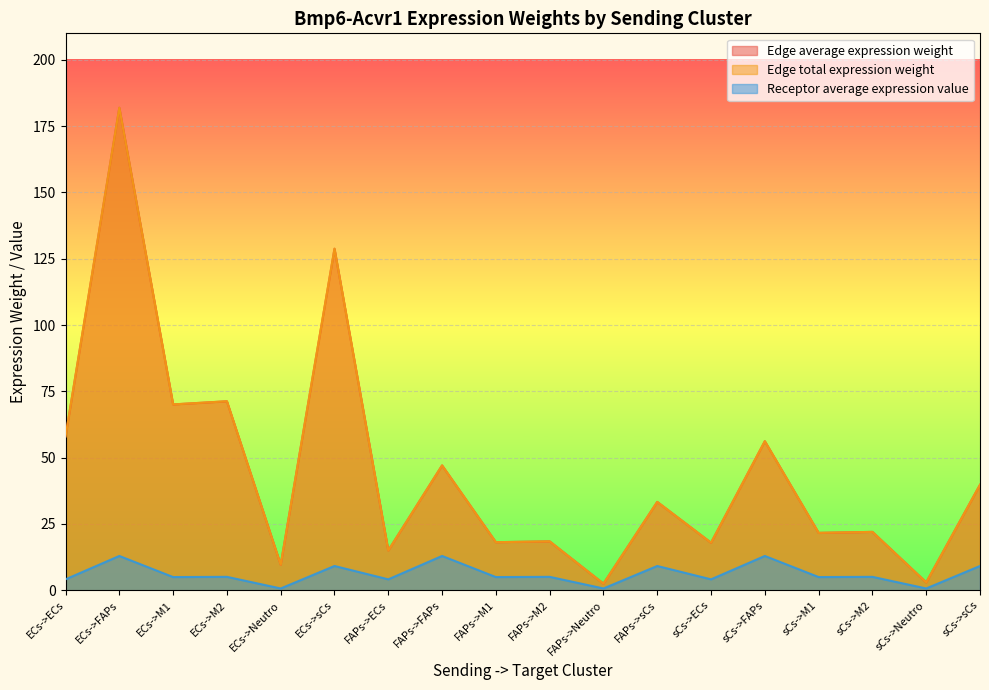

At which label does Receptor average expression value reach its peak?

ECs->FAPs